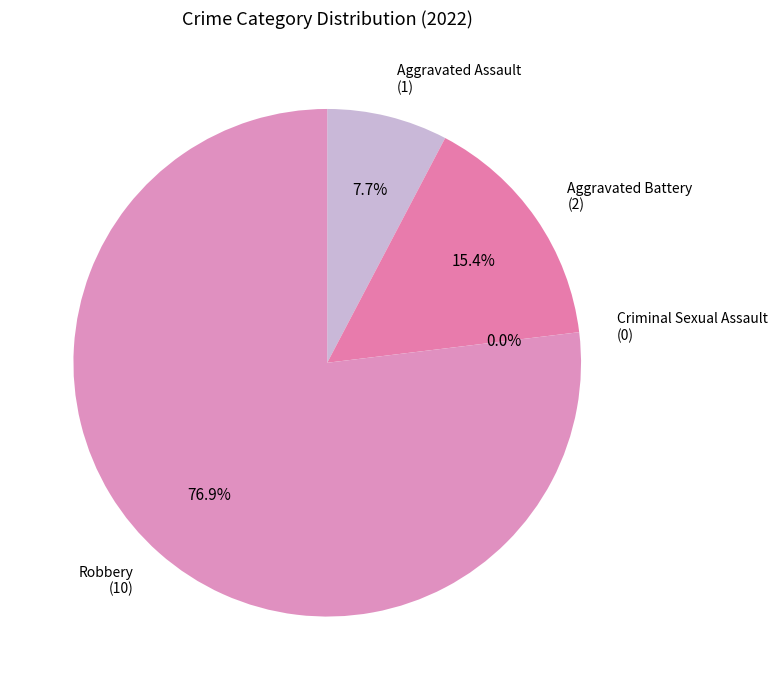

To the nearest percent, what is the average slice percentage?

25%